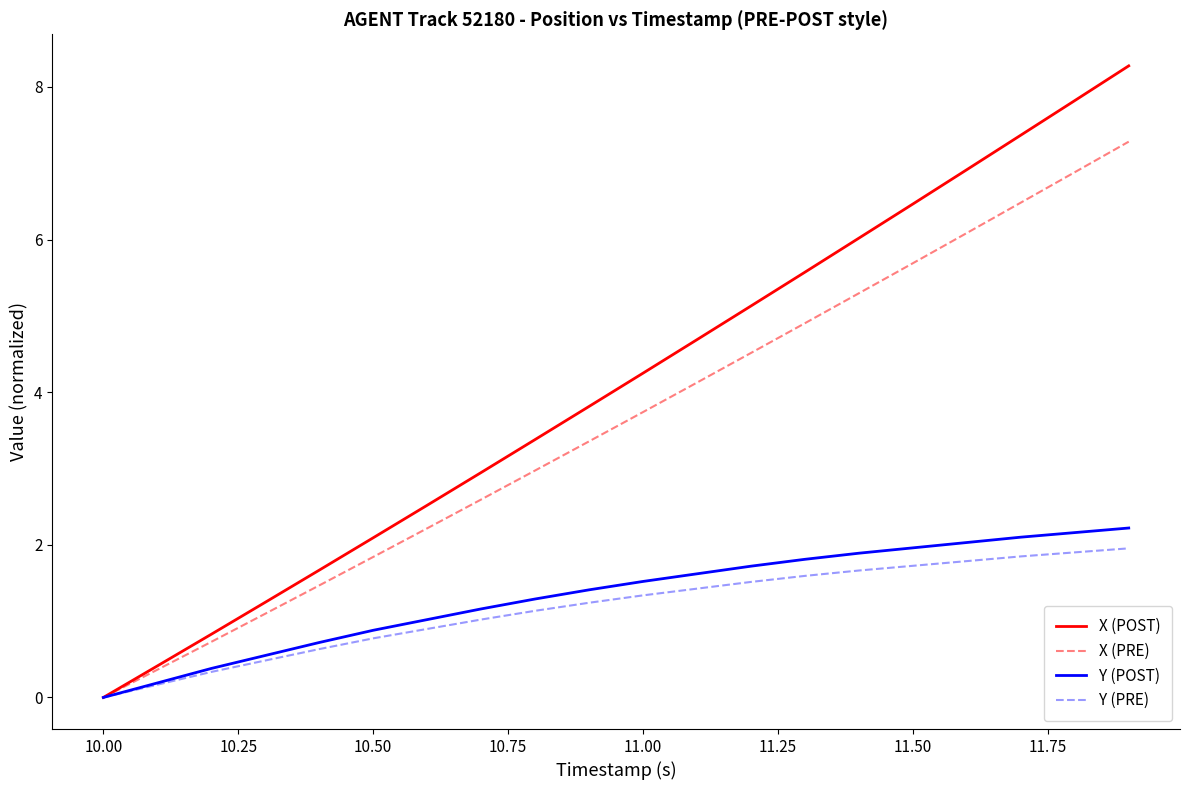

How many positive values does the X (POST) series have?

19